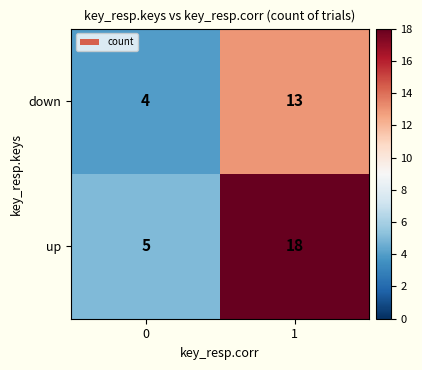

Reading left to right, transcribe all the data shown in this chart.

down: 4	13
up: 5	18